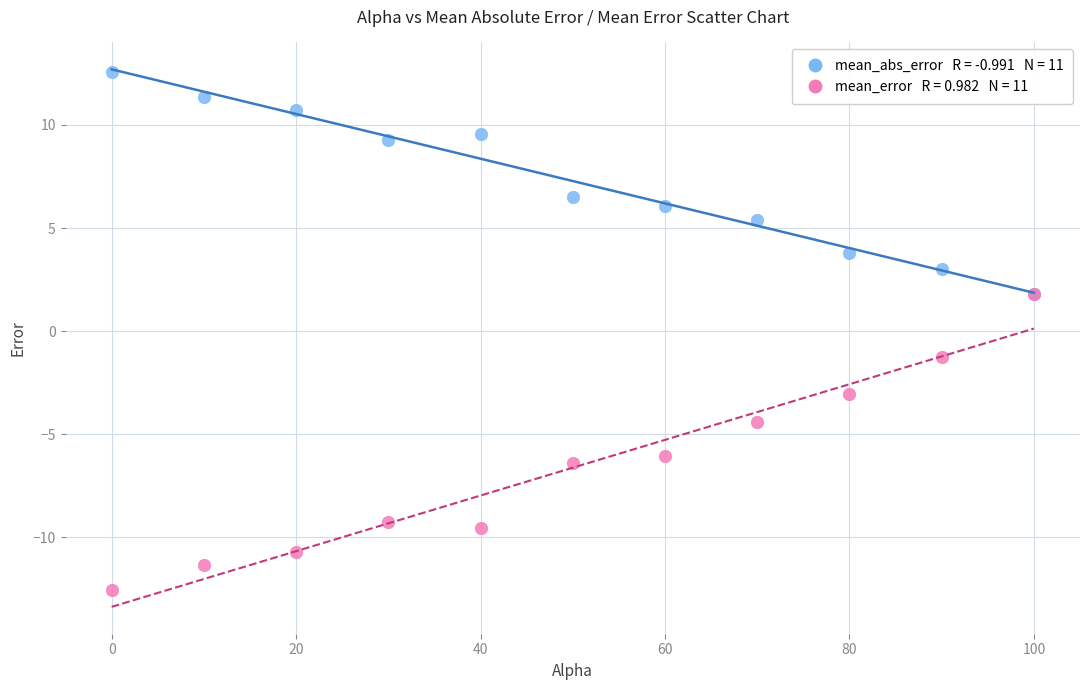

Across all series, what Y value is closest to 0?

-1.3